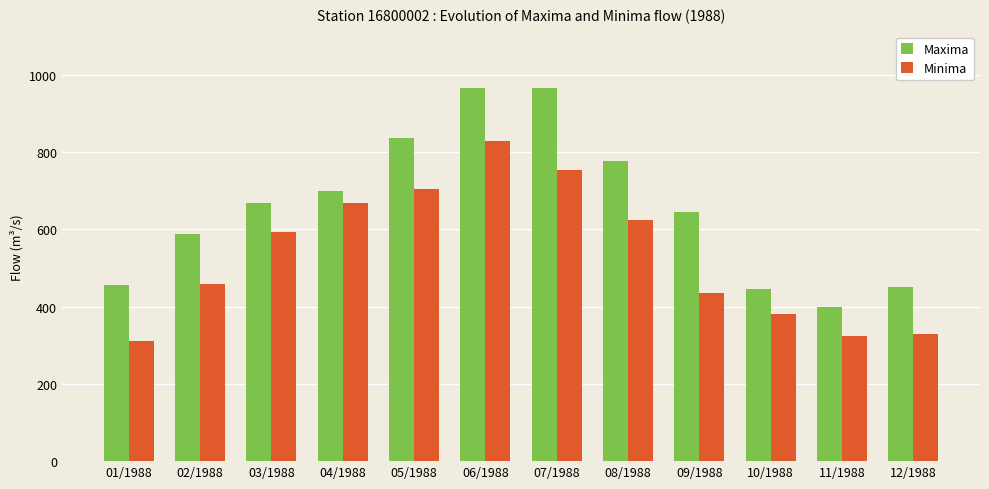

What is the difference between the Maxima values at 08/1988 and 09/1988?

132